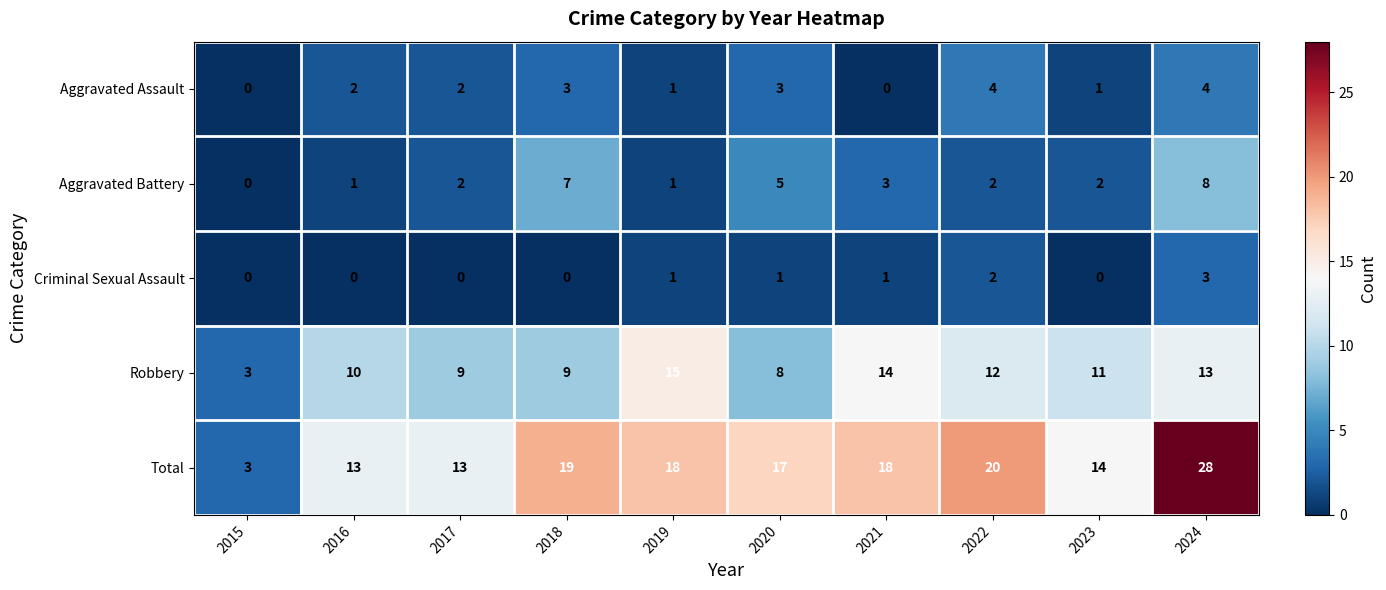

What is the sum of the Aggravated Battery values at 2020 and 2024?

13